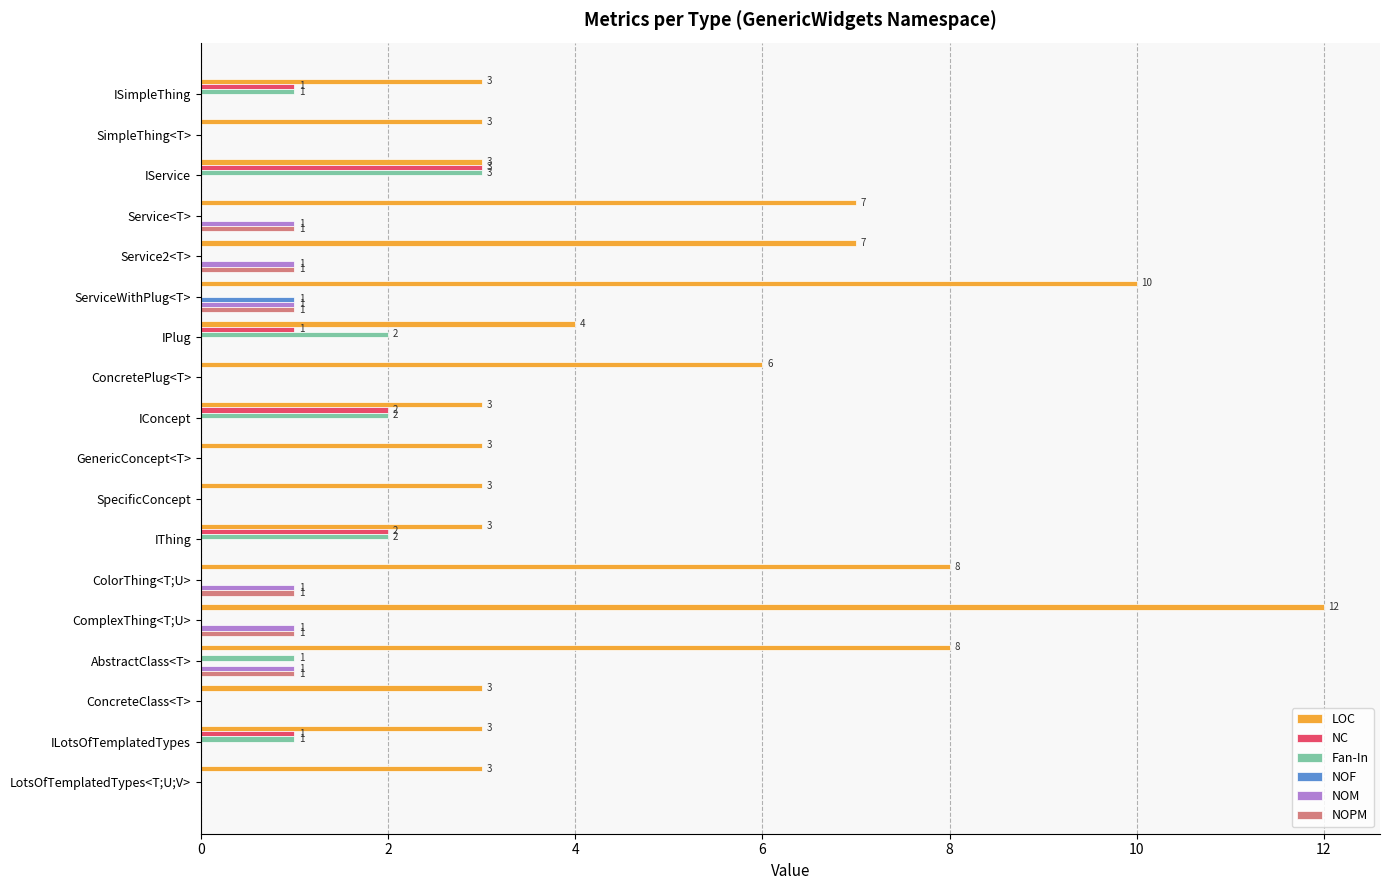

Count the number of categories in the chart.

18